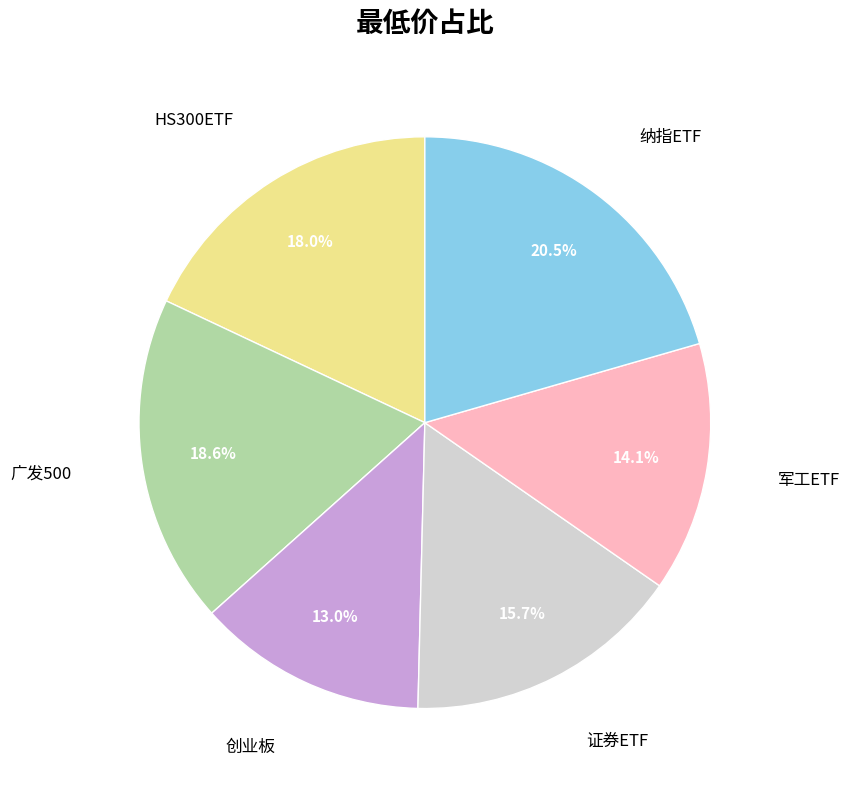

Is there any slice that represents more than half of the pie?

No